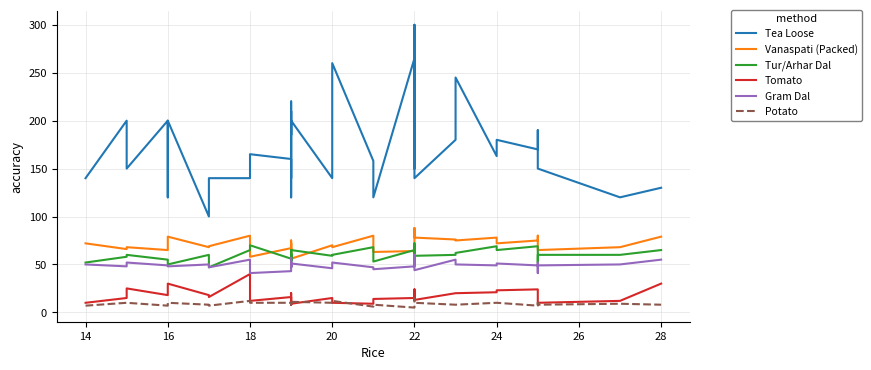

What is the difference between the Potato values at 22 and 20?

4